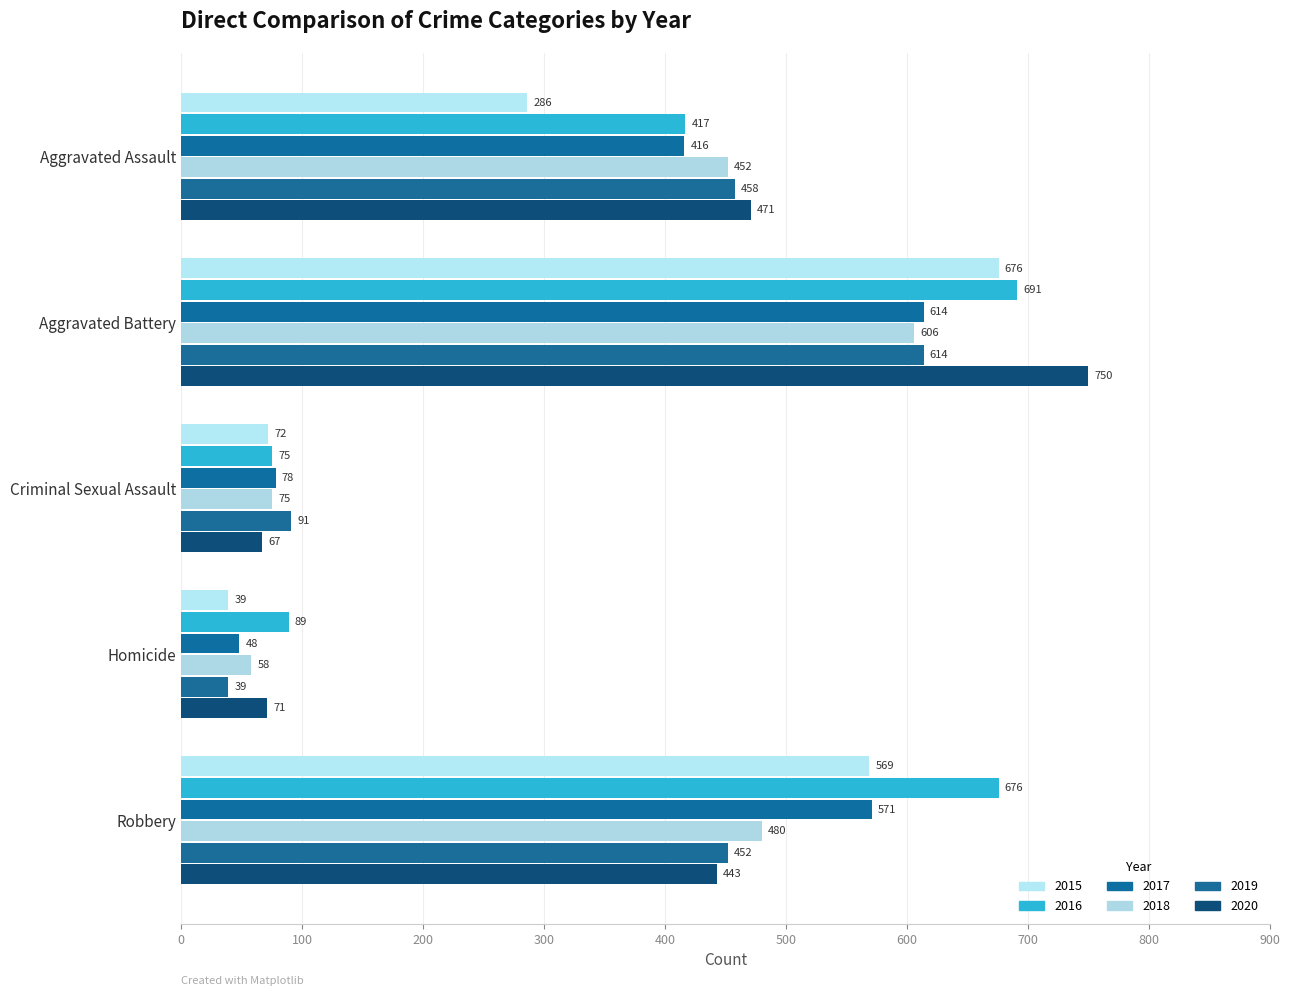

What is the maximum value for 2015?

676